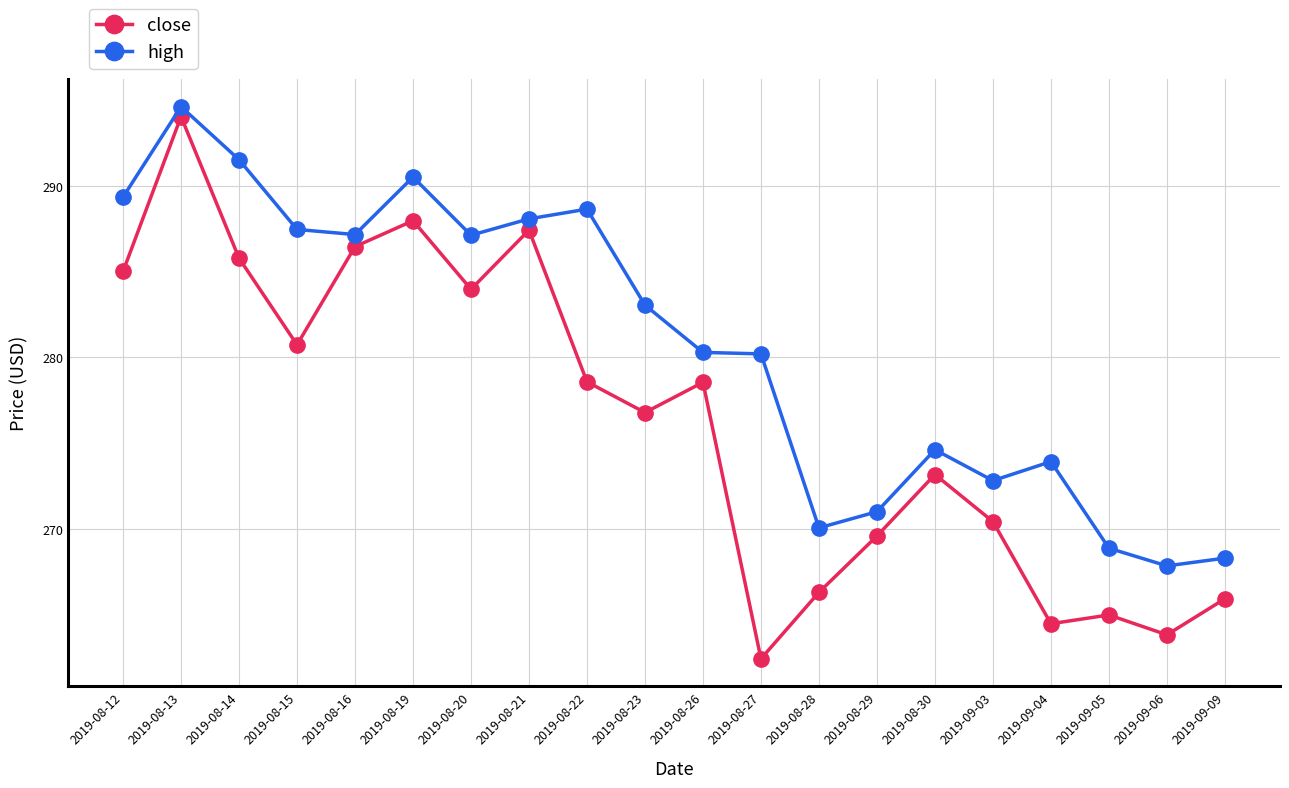

At which category does close reach its first local valley?

2019-08-15